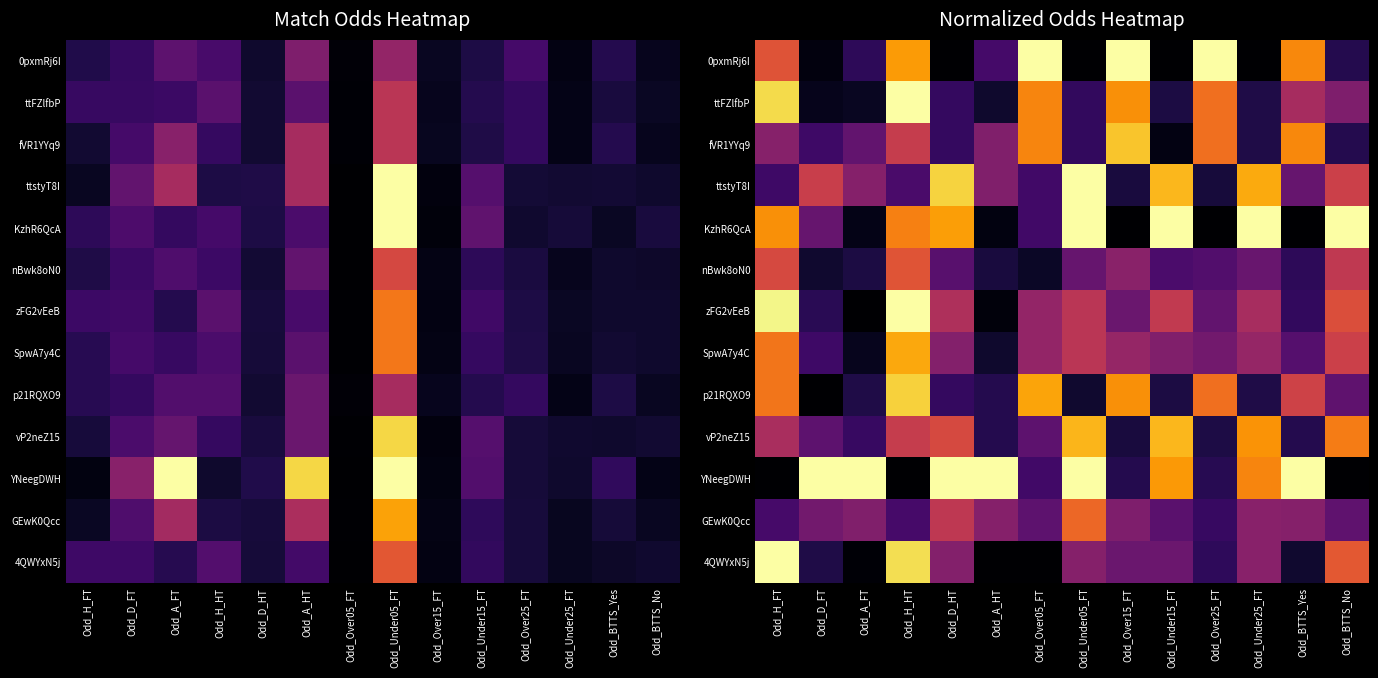

Which series has the widest spread of values?

YNeegDWH